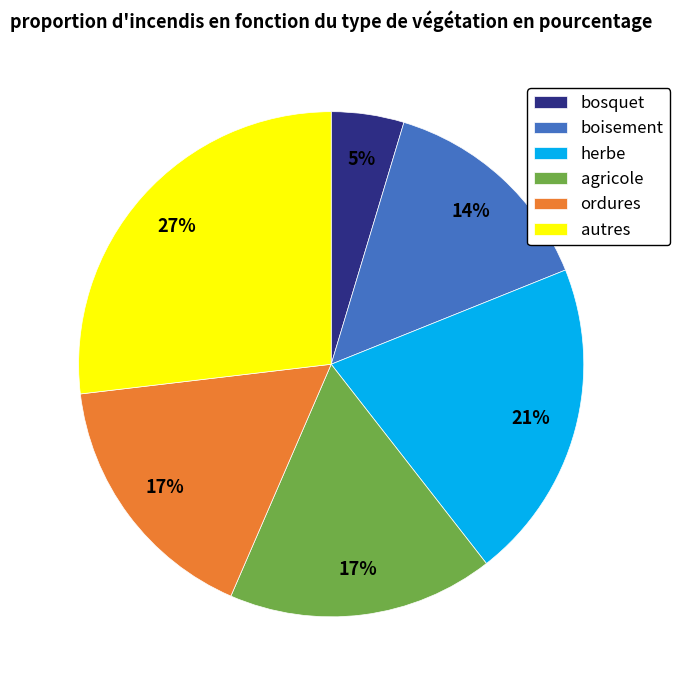

To the nearest percent, what is the difference between the largest and smallest slice percentages?

22%